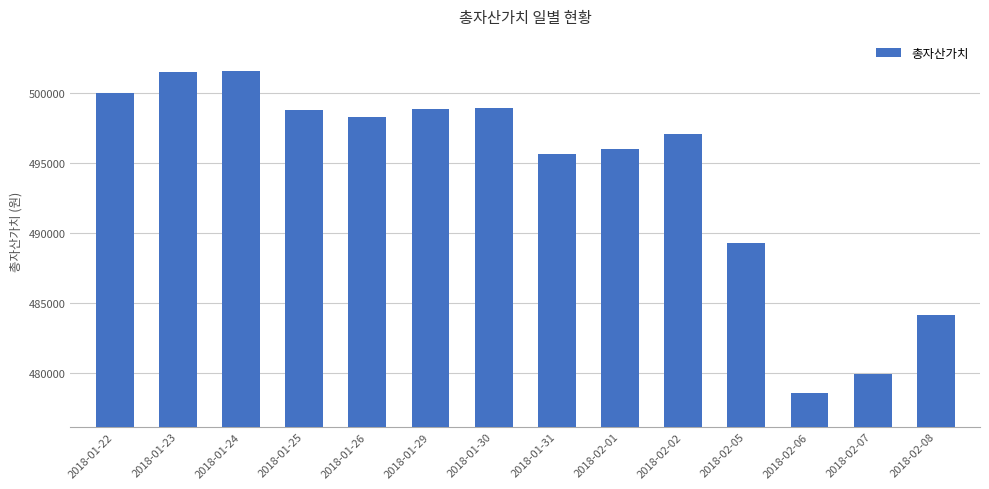

Is it true that the value at 2018-01-31 is 495671?

True